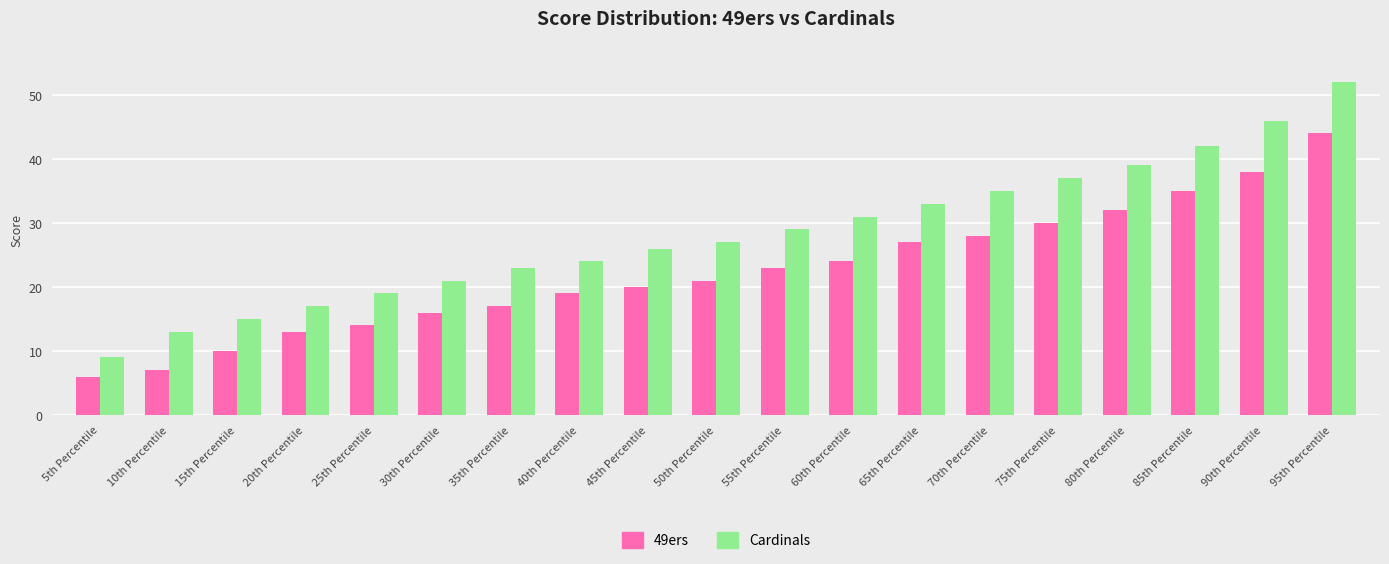

Between 65th Percentile and 75th Percentile, which series saw the biggest shift?

Cardinals